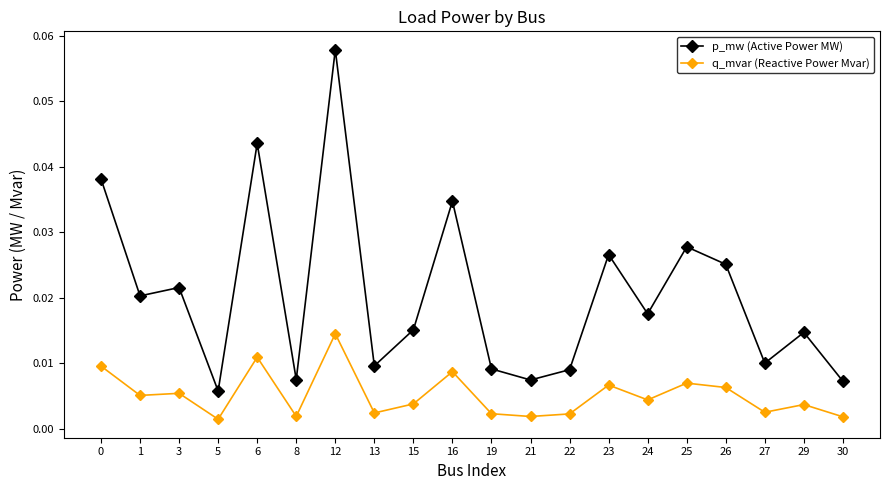

Which series has the largest total across all categories?

p_mw (Active Power MW)